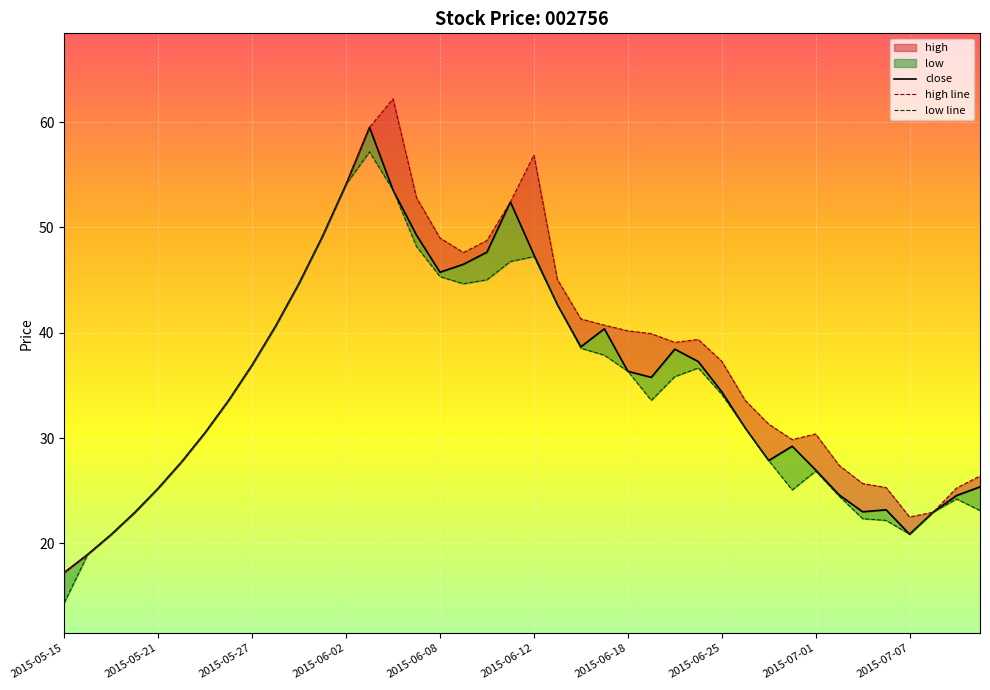

What is the difference between the maximum and minimum values in the close series?

42.3